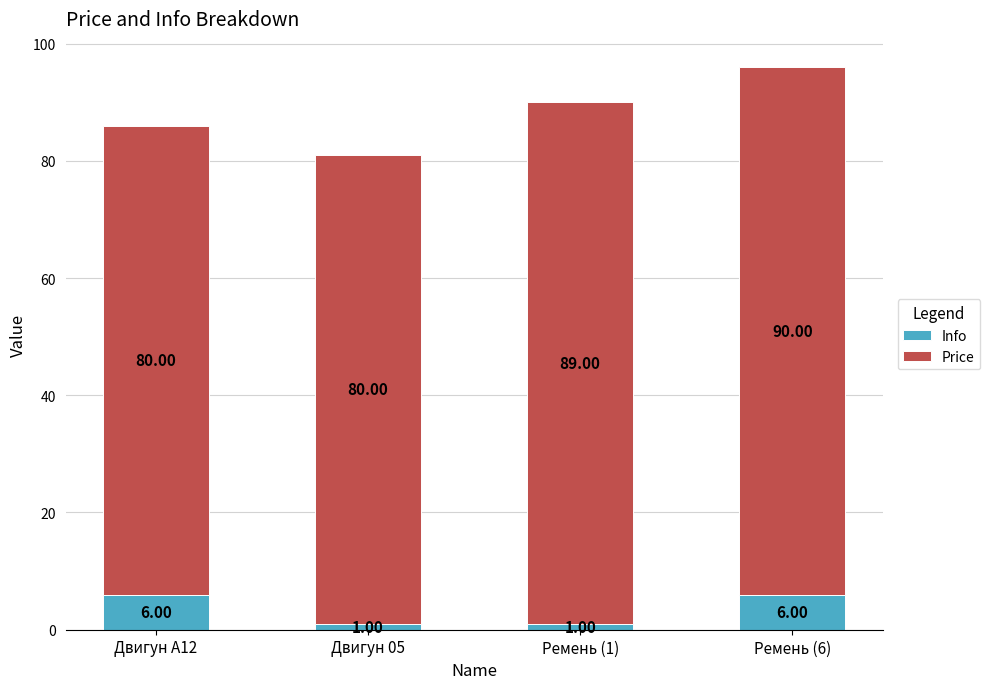

What is the difference between the maximum and minimum values in the Info series?

5